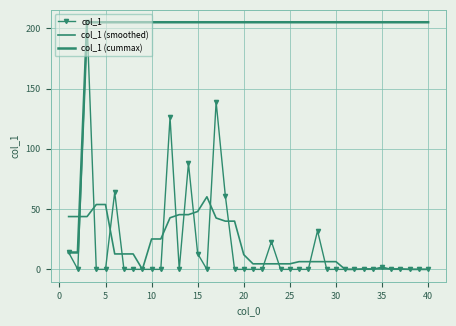

What is the sum of all col_1 (cummax) values?

7818.0